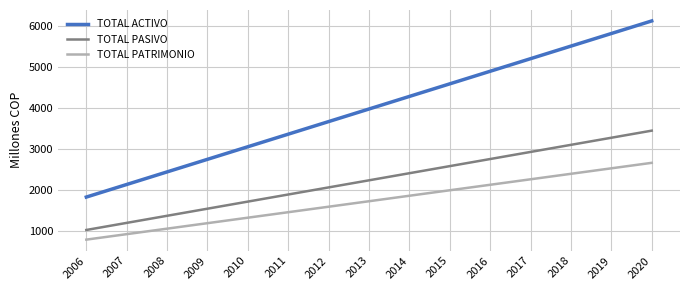

Which category has the highest value in the TOTAL PASIVO series?

2020